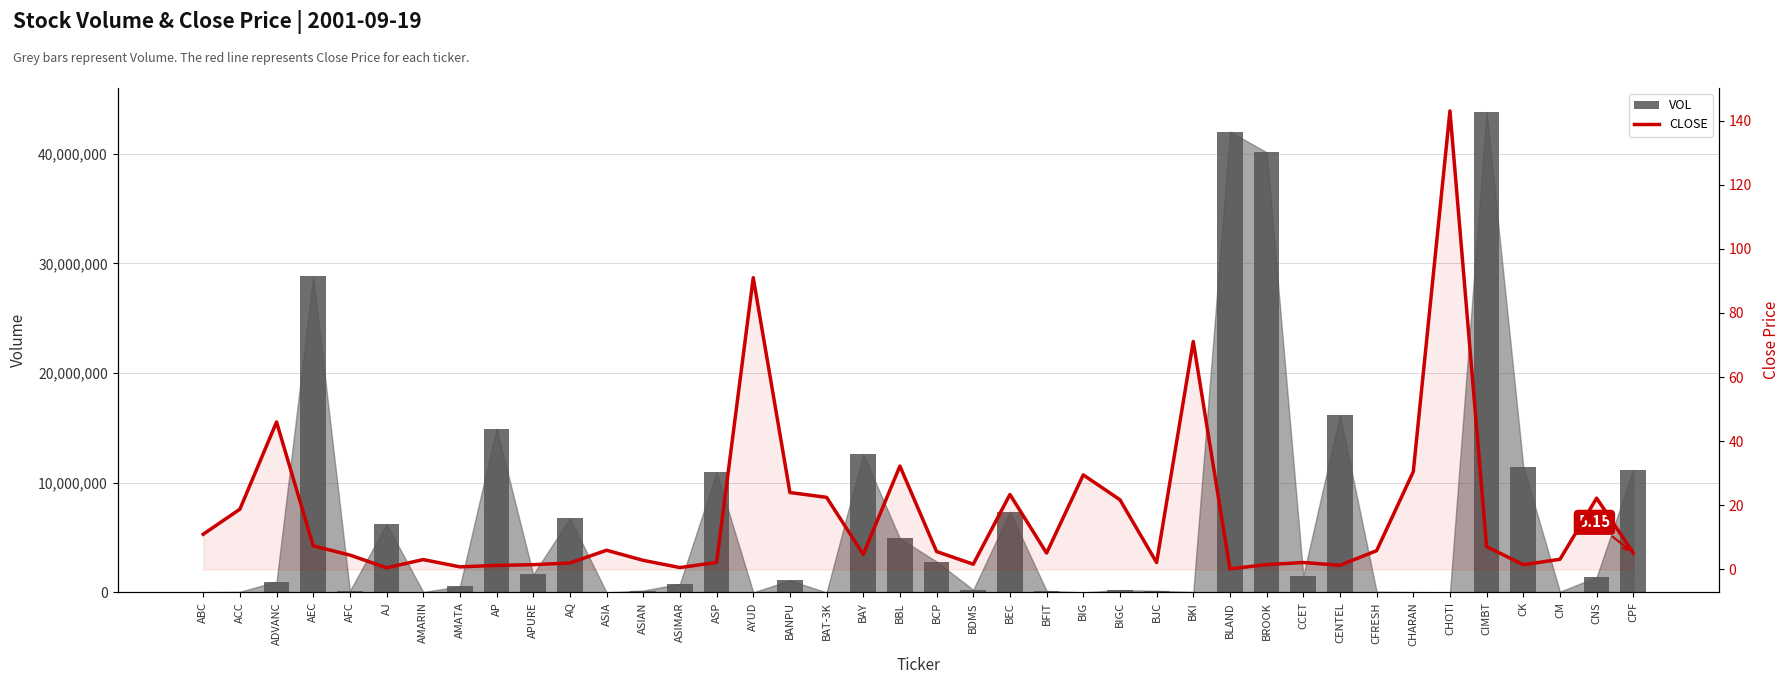

How many distinct data groups are displayed?

2